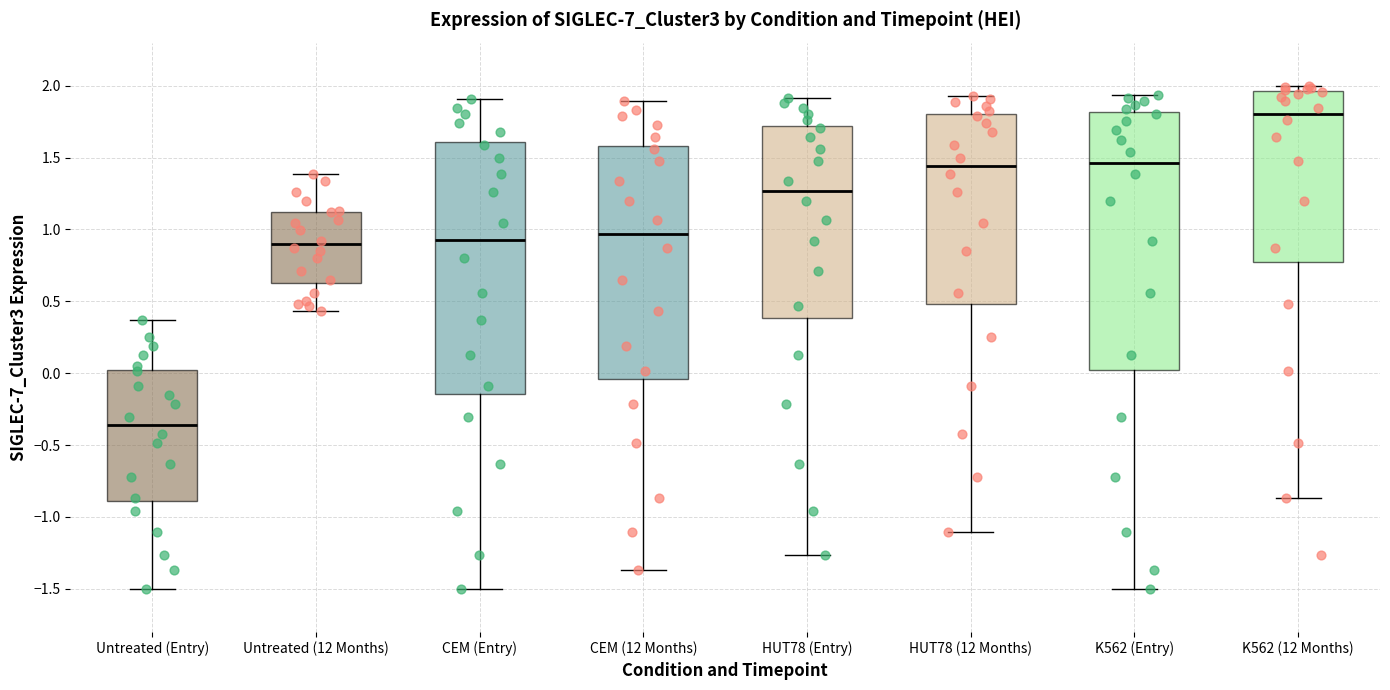

Reading left to right, read every box against the y-axis: the position of its median line, the range the box covers, and the ends of its whiskers. The values are not printed on the chart, so give them approximately, as read against the axis.

Untreated (Entry): median -0.35, box -0.90 to 0.05, whiskers -1.50 to 0.35
Untreated (12 Months): median 0.90, box 0.65 to 1.15, whiskers 0.45 to 1.40
CEM (Entry): median 0.90, box -0.15 to 1.60, whiskers -1.50 to 1.90
CEM (12 Months): median 0.95, box -0.05 to 1.60, whiskers -1.35 to 1.90
HUT78 (Entry): median 1.25, box 0.40 to 1.70, whiskers -1.25 to 1.90
HUT78 (12 Months): median 1.45, box 0.50 to 1.80, whiskers -1.10 to 1.95
K562 (Entry): median 1.45, box 0.00 to 1.80, whiskers -1.50 to 1.95
K562 (12 Months): median 1.80, box 0.80 to 1.95, whiskers -0.85 to 2.00